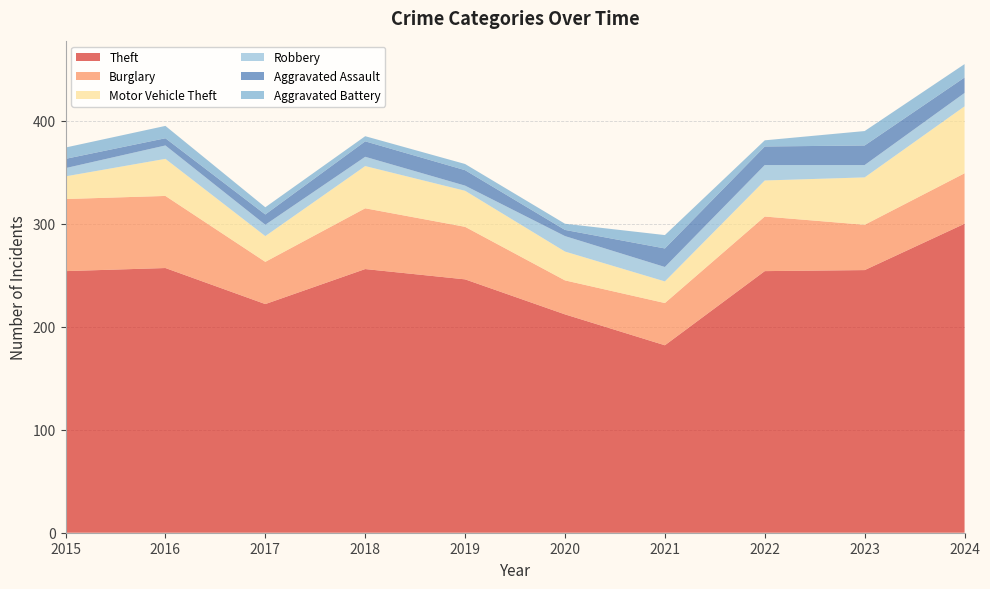

Reading right to left, what are all the values shown in this chart?

Theft: 2024=300	2023=255	2022=254	2021=182	2020=212	2019=246	2018=256	2017=222	2016=257	2015=254
Burglary: 2024=49	2023=44	2022=53	2021=41	2020=33	2019=51	2018=59	2017=41	2016=70	2015=70
Motor Vehicle Theft: 2024=65	2023=46	2022=35	2021=21	2020=28	2019=35	2018=41	2017=25	2016=36	2015=22
Robbery: 2024=13	2023=12	2022=15	2021=14	2020=15	2019=5	2018=9	2017=11	2016=13	2015=8
Aggravated Assault: 2024=15	2023=19	2022=18	2021=18	2020=6	2019=15	2018=15	2017=10	2016=7	2015=9
Aggravated Battery: 2024=13	2023=14	2022=6	2021=13	2020=6	2019=6	2018=5	2017=7	2016=12	2015=11